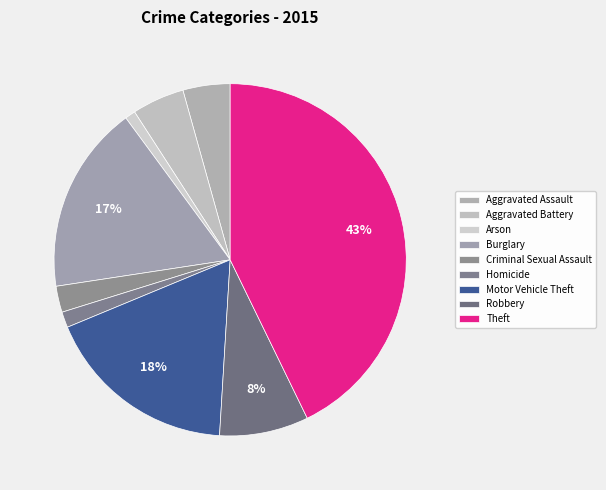

Which slice is the smallest?

Arson